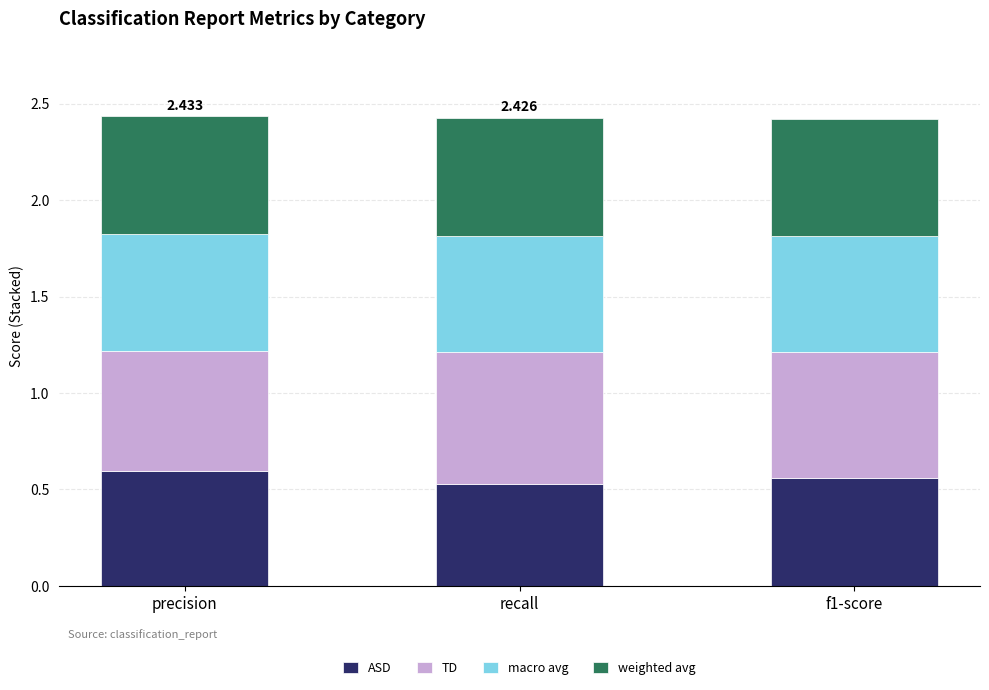

Which series has the widest spread of values?

ASD